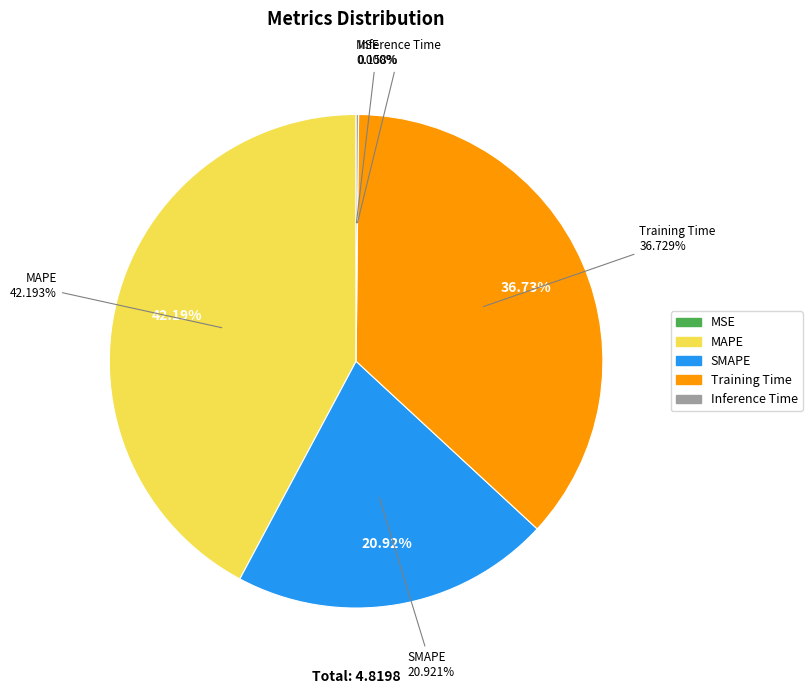

To the nearest percent, what percentage of the pie is SMAPE?

21%